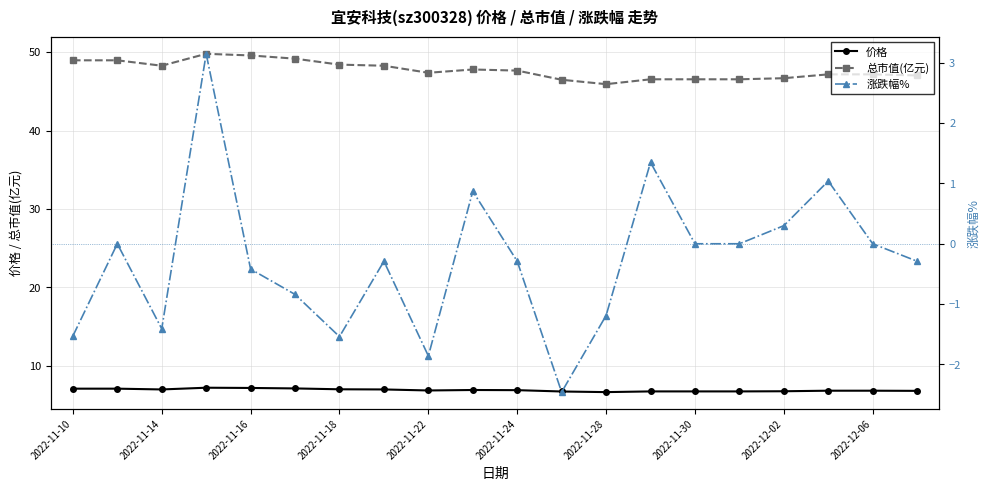

Which category has the lowest value across all series?

11